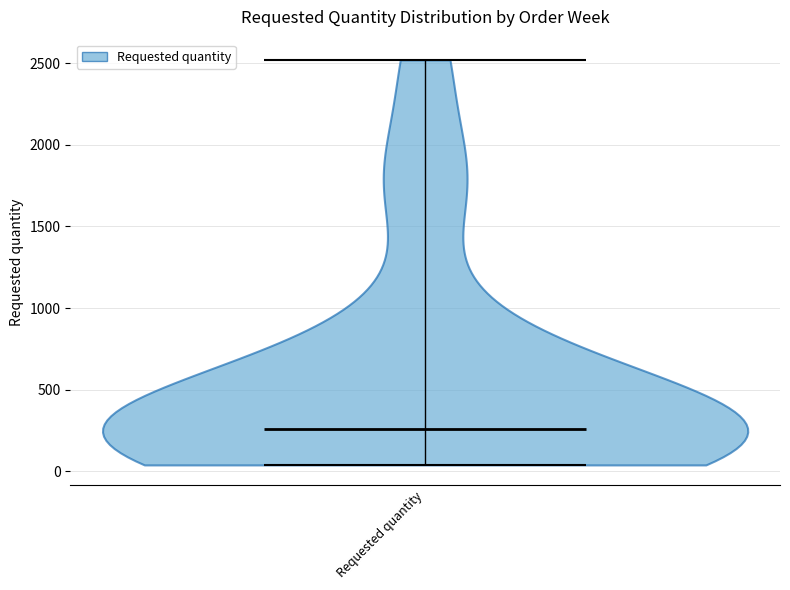

What is the highest point the violin for Requested quantity reaches on the y-axis? The values are not printed on the chart, so give them approximately, as read against the axis.

2500